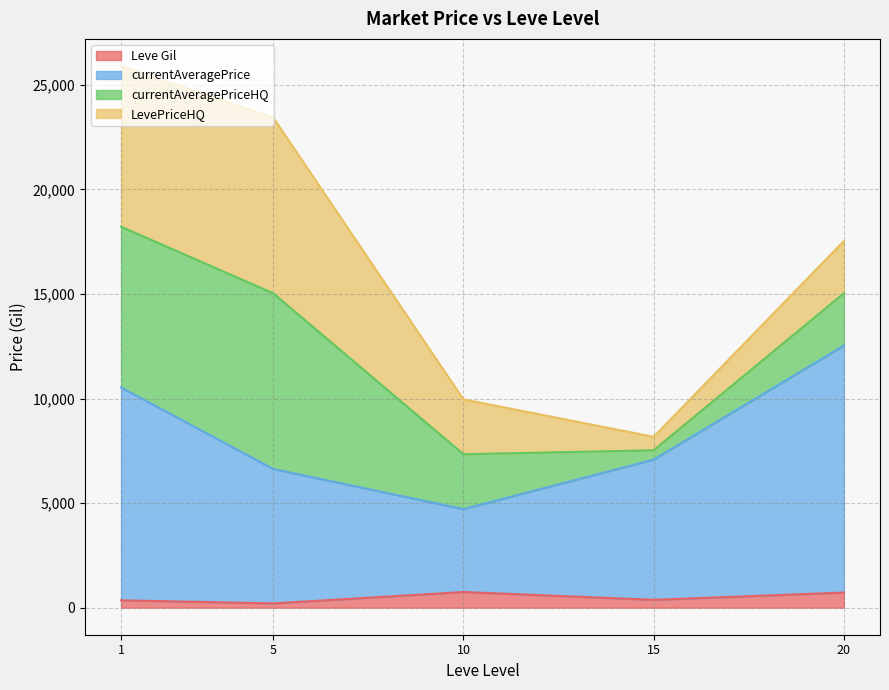

How many lines are shown in the chart?

4